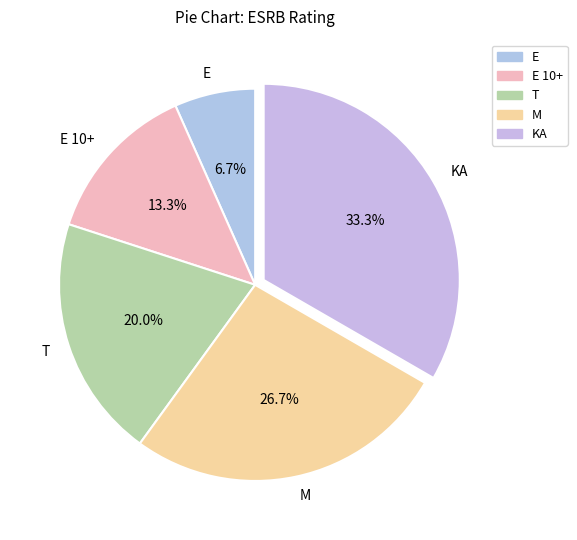

Rank the categories by value from highest to lowest.

KA, M, T, E 10+, E